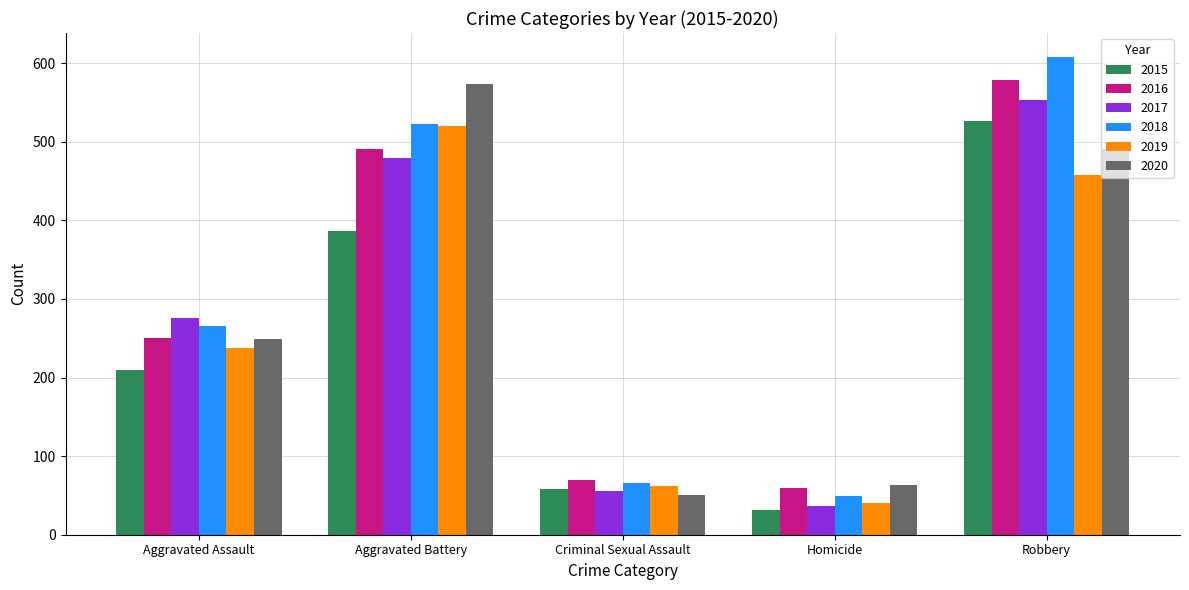

What is the label of the 2nd bar from the left?

Aggravated Battery